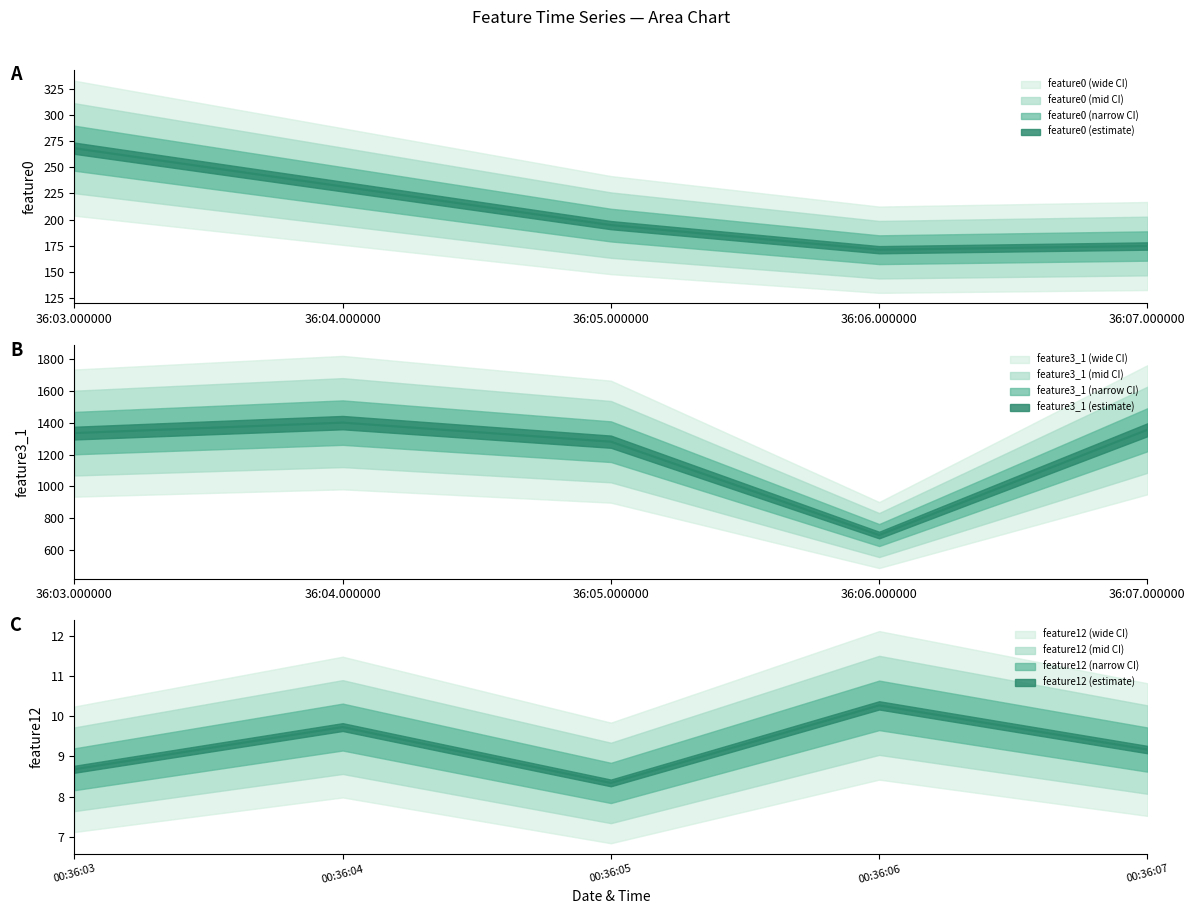

True or false: feature3_1 and feature0 cross at least once.

False